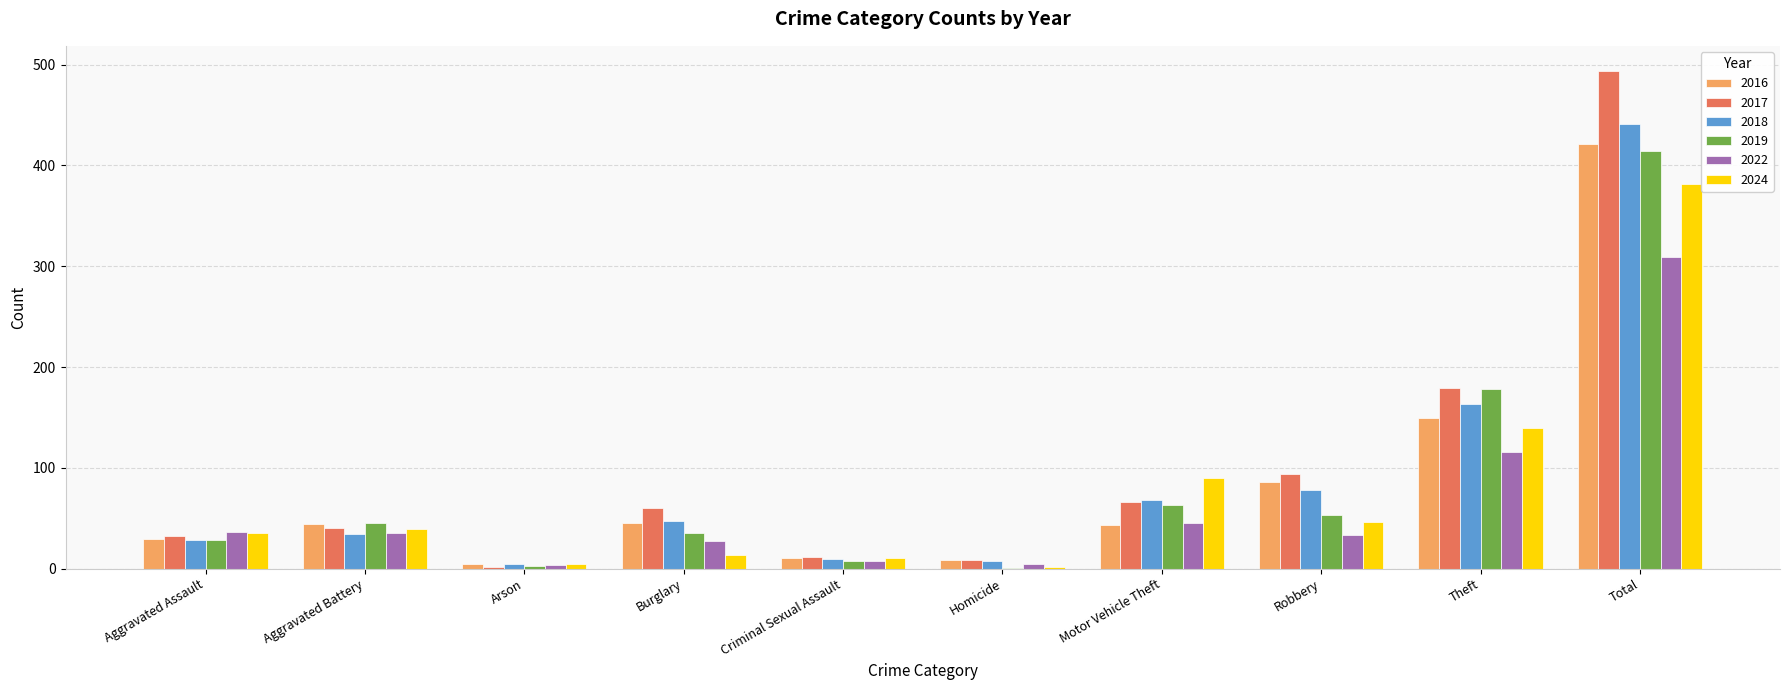

What is the total value across all series at Arson?

24